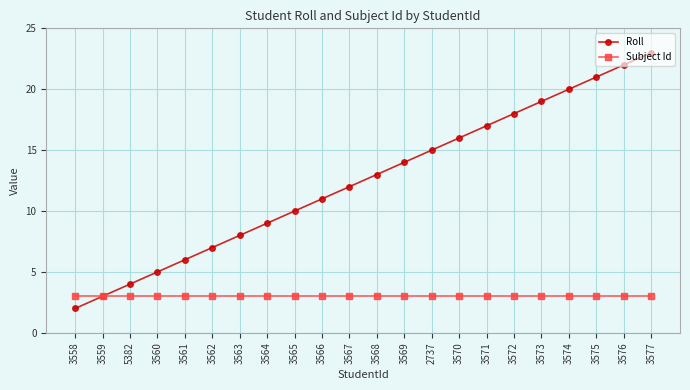

True or false: Roll has more than 2 interior local peaks.

False